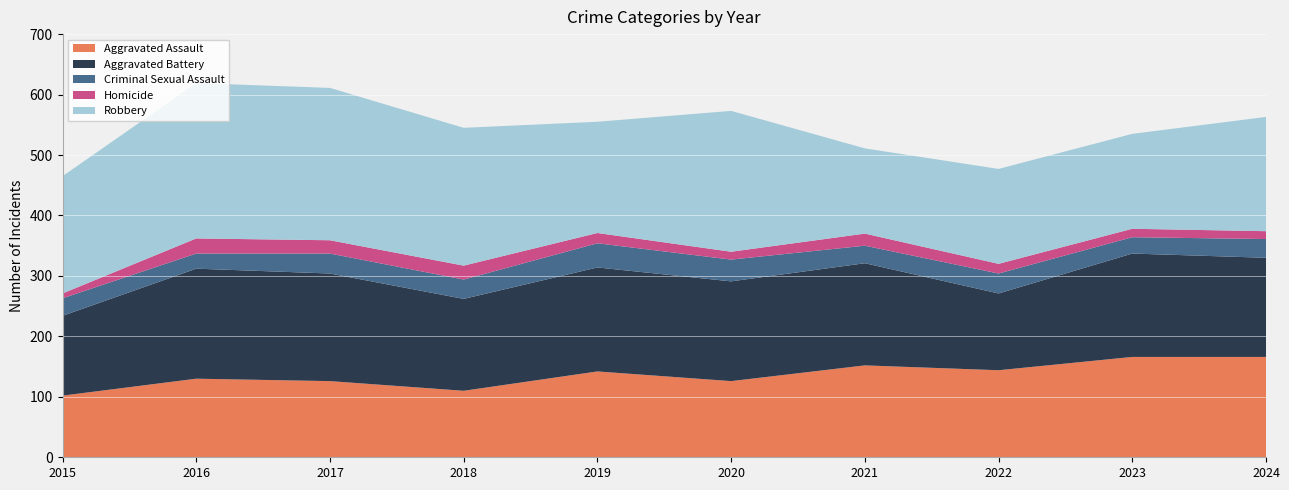

Reading right to left, list all the values displayed in this chart.

Aggravated Assault: 2024=166	2023=166	2022=144	2021=152	2020=126	2019=142	2018=110	2017=126	2016=130	2015=102
Aggravated Battery: 2024=164	2023=171	2022=127	2021=169	2020=165	2019=172	2018=152	2017=178	2016=182	2015=132
Criminal Sexual Assault: 2024=31	2023=27	2022=33	2021=29	2020=36	2019=40	2018=32	2017=33	2016=25	2015=29
Homicide: 2024=13	2023=14	2022=16	2021=20	2020=13	2019=17	2018=23	2017=22	2016=25	2015=8
Robbery: 2024=189	2023=157	2022=157	2021=141	2020=233	2019=184	2018=228	2017=252	2016=257	2015=194